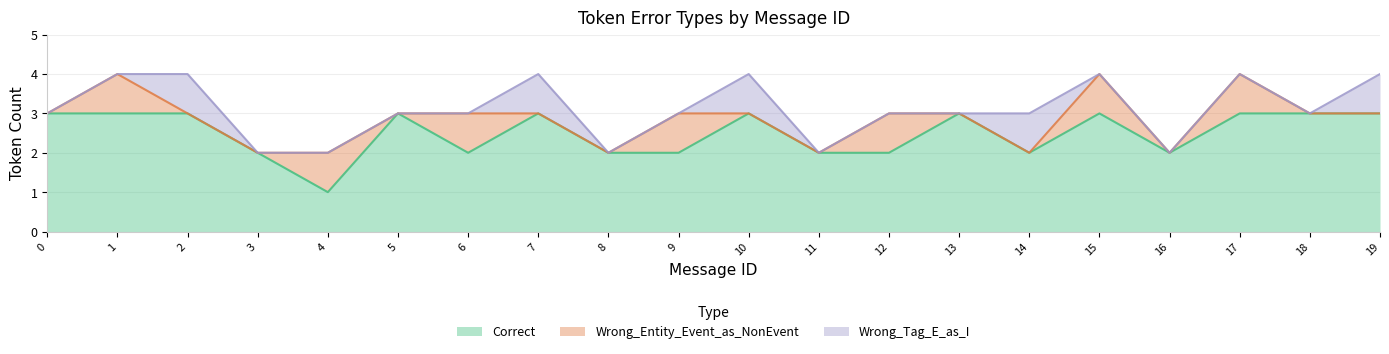

How many categories are shown in the chart?

20